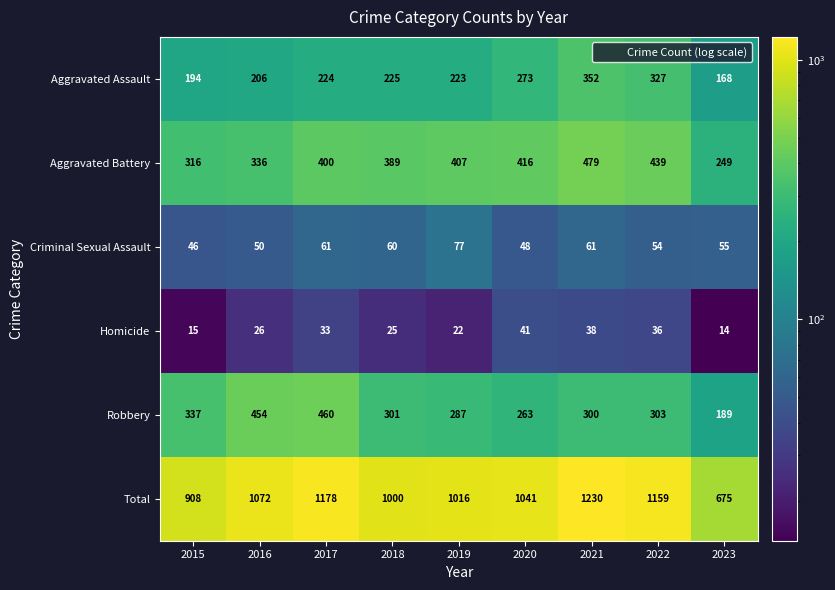

List the series in order of their peak value, lowest first.

Homicide, Criminal Sexual Assault, Aggravated Assault, Robbery, Aggravated Battery, Total